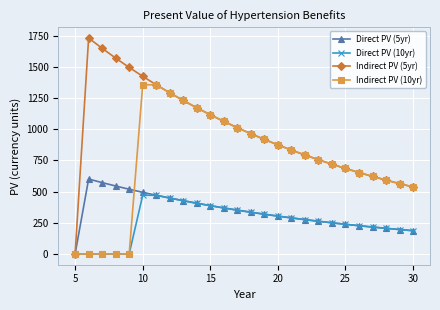

True or false: Indirect PV (5yr) has more than 0 points higher than both neighbors.

True